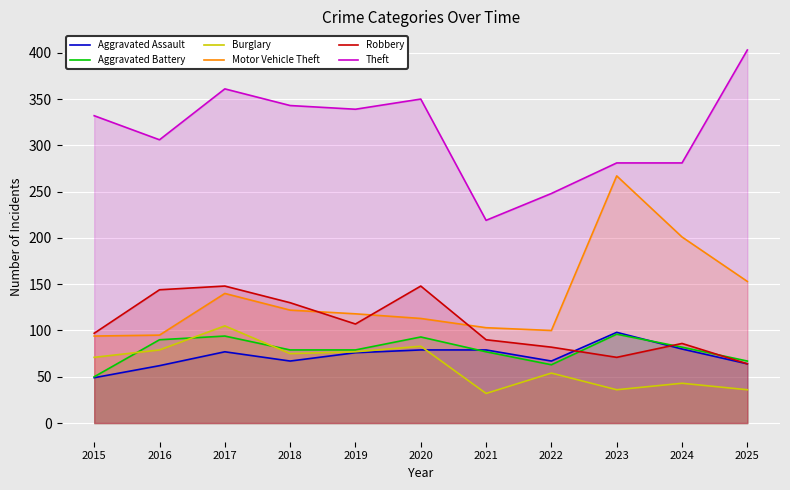

How many lines are shown in the chart?

6